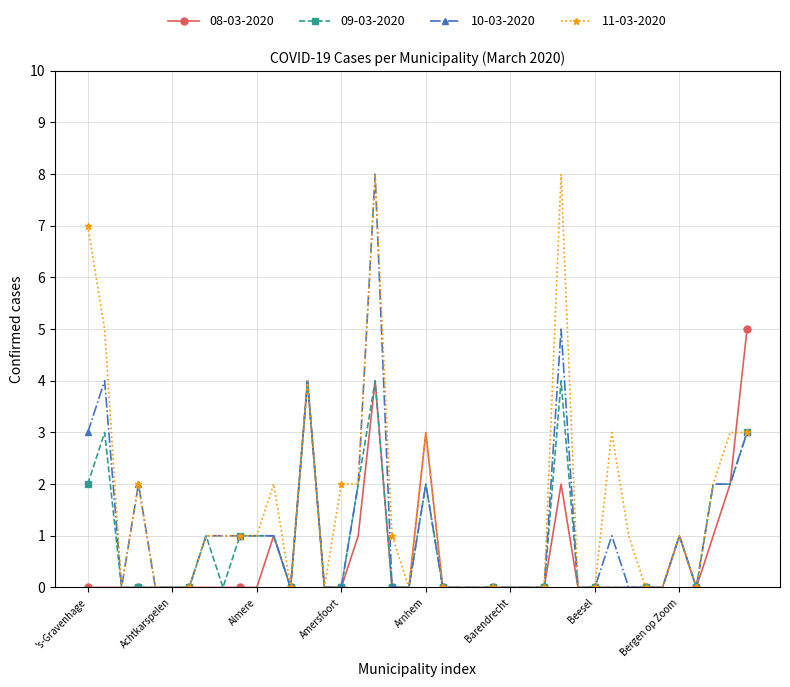

At how many categories does at least one series exceed 6?

3